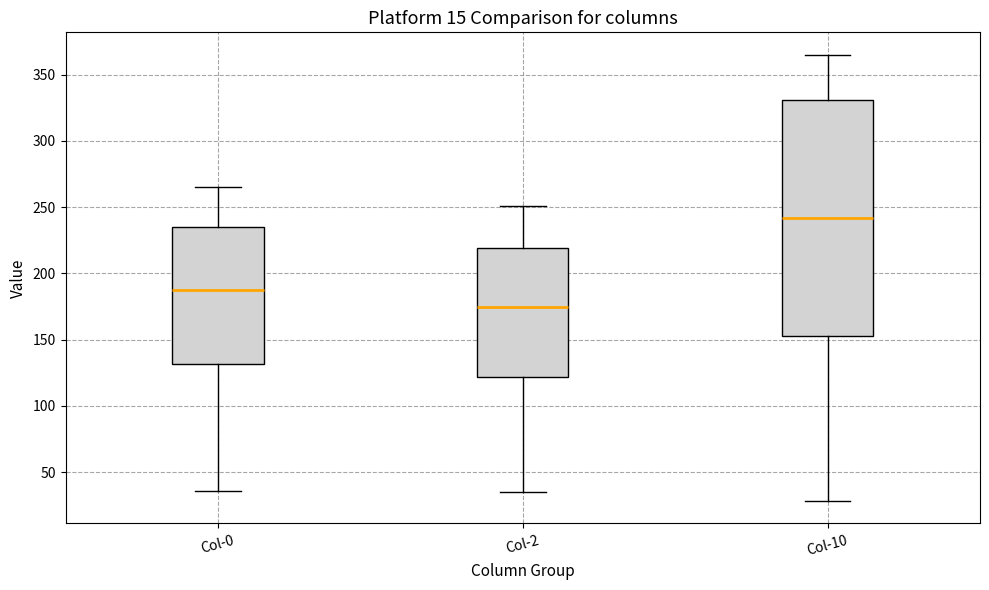

Comparing the boxes themselves (not the whiskers), which one is the tallest?

Col-10